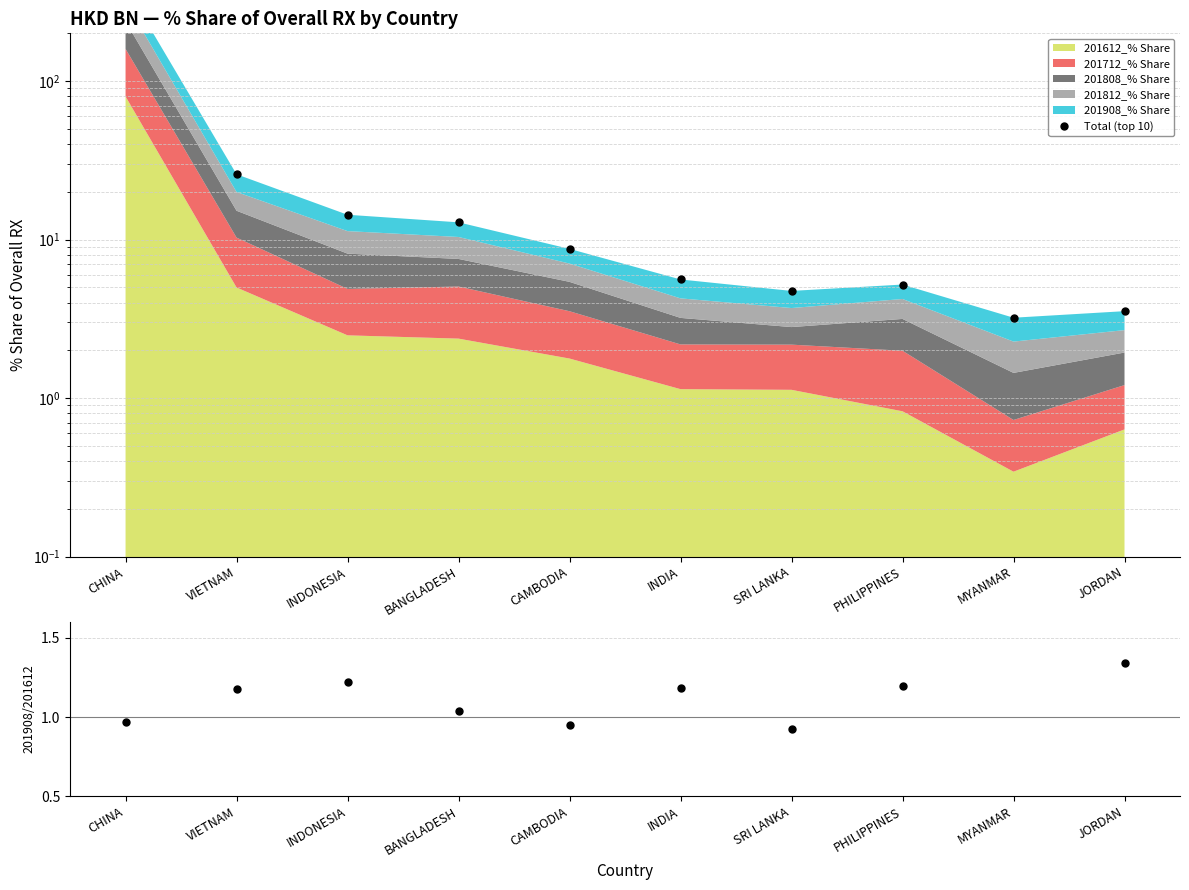

The 201908/201612 ratio series shows 1.2 at VIETNAM. True or false?

True